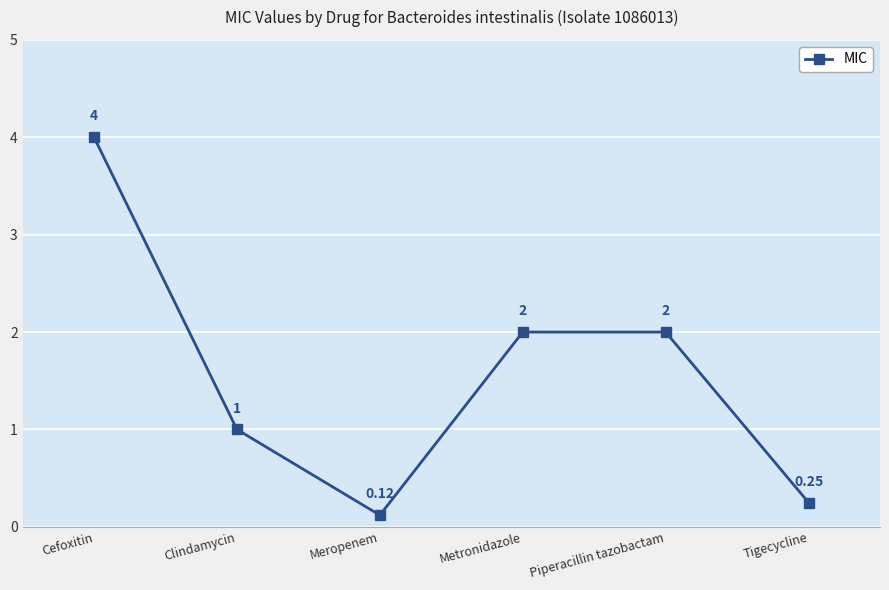

Is this an area chart (filled region under the line)?

No